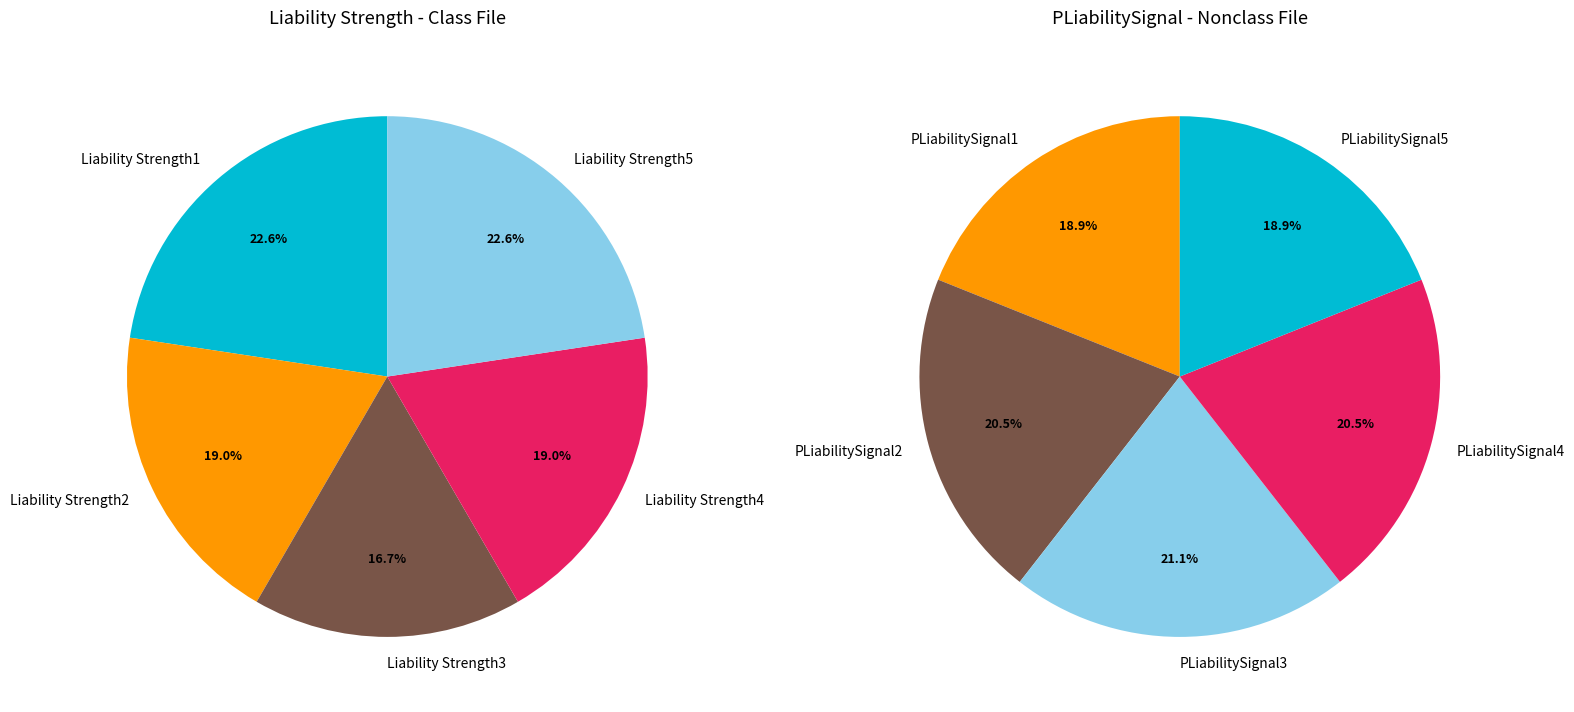

Which slice is the largest?

Liability Strength1